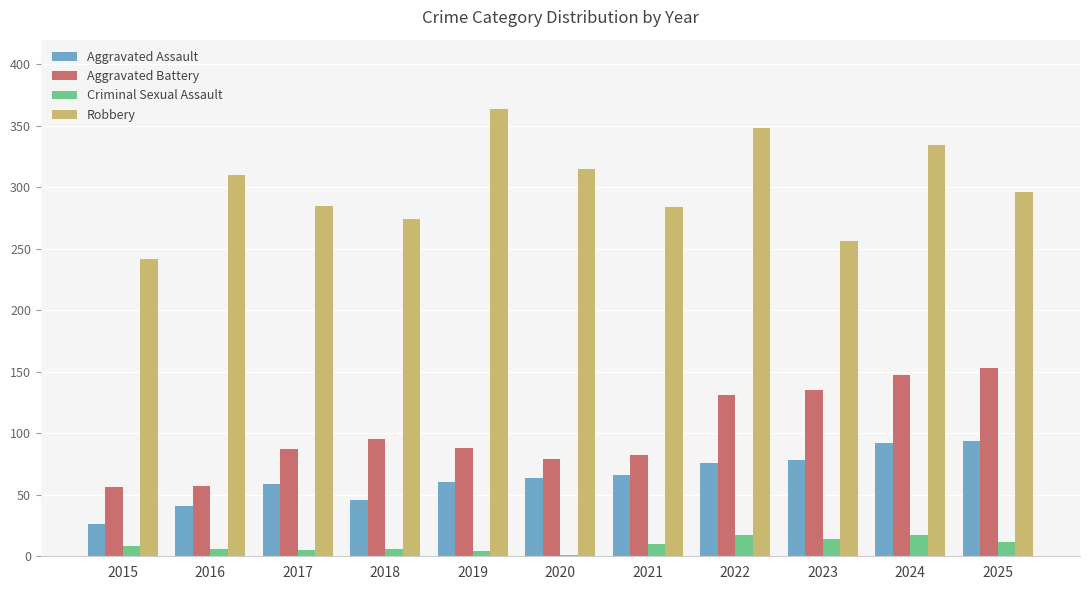

True or false: Aggravated Assault has a value of 26 at 2019.

False